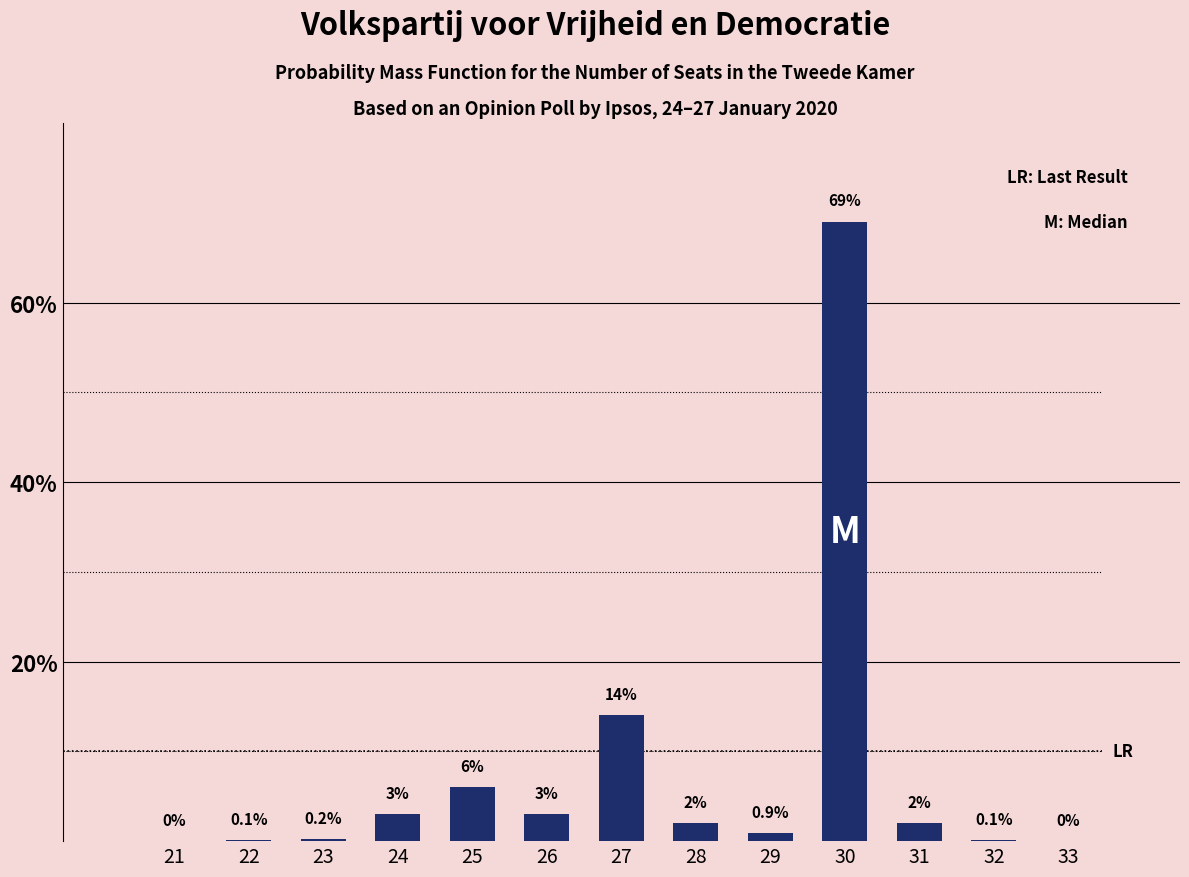

Reading left to right, list all the values displayed in this chart.

21=0.0	22=0.1	23=0.2	24=3.0	25=6.0	26=3.0	27=14.0	28=2.0	29=0.9	30=69.0	31=2.0	32=0.1	33=0.0